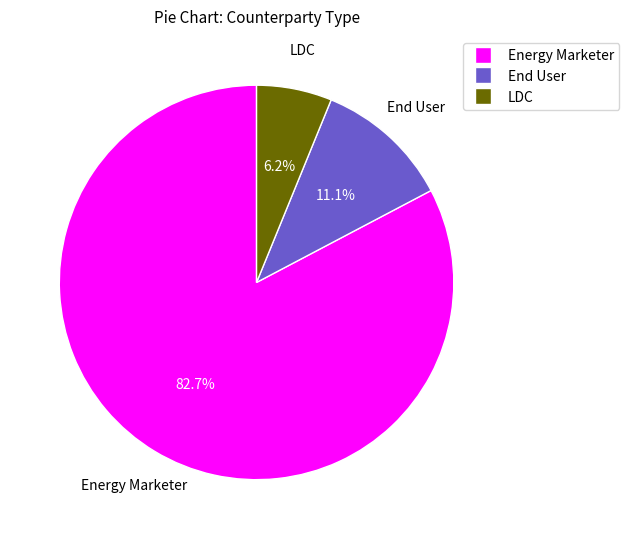

Is there a majority slice in this chart?

Yes